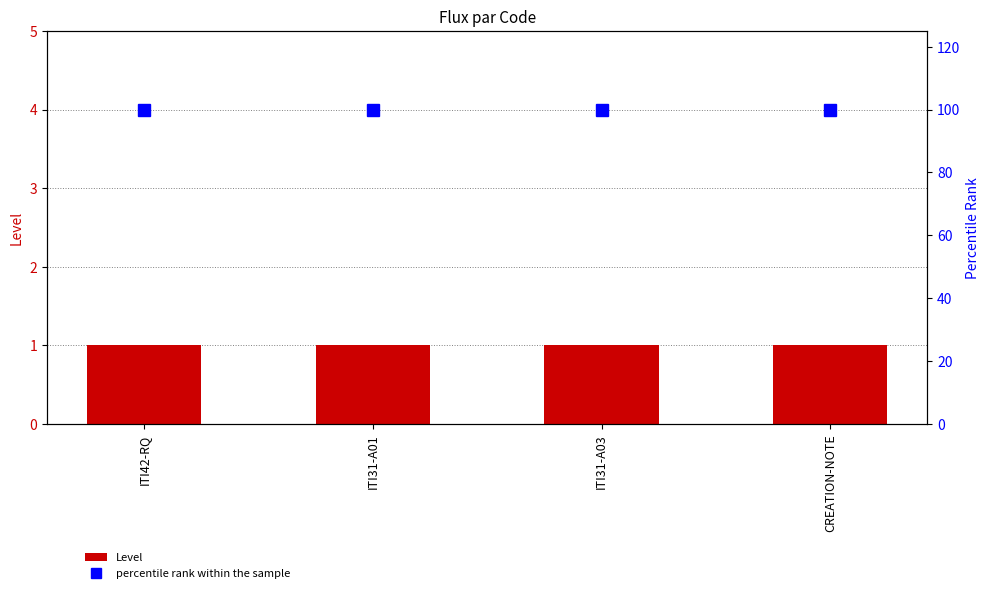

What is the spread (max minus min) of values at CREATION-NOTE?

99